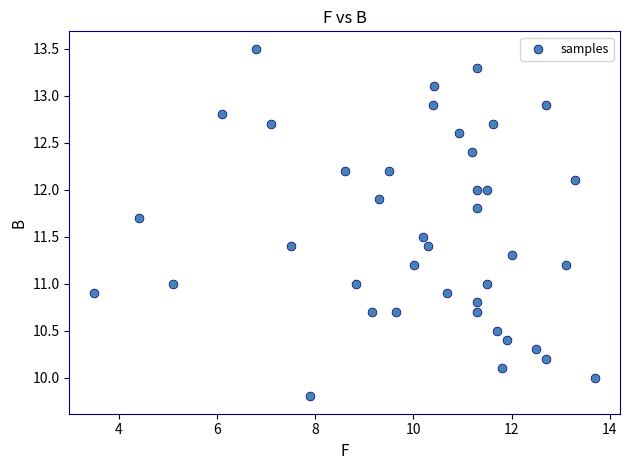

What is the range of X values (max minus min)?

10.2